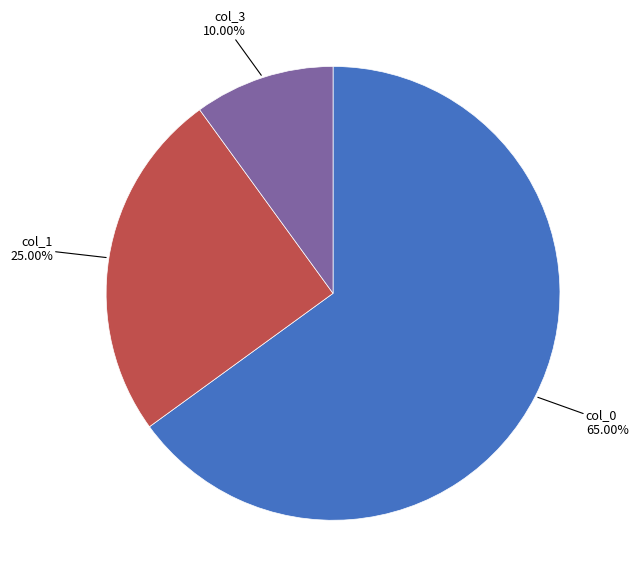

Is there a majority slice in this chart?

Yes